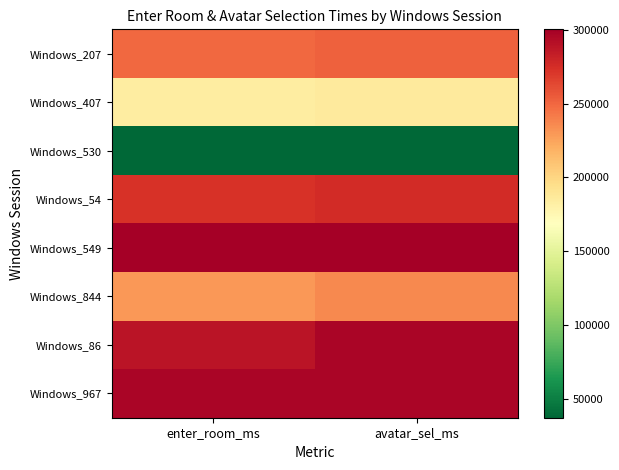

At which category does the chart reach its peak across all series?

enter_room_ms